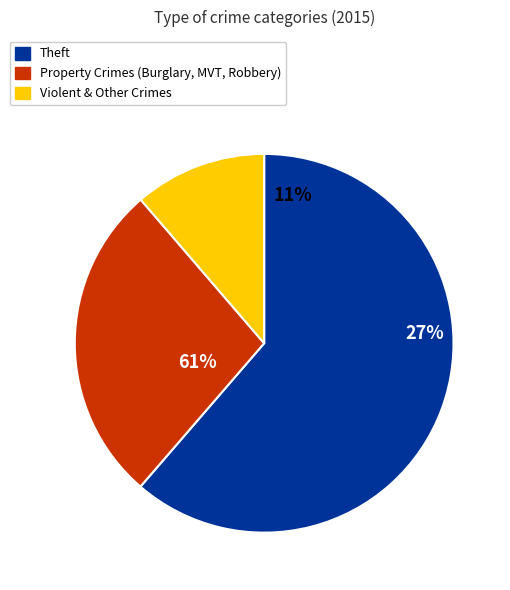

What portion of the pie excludes Theft?

38.7%